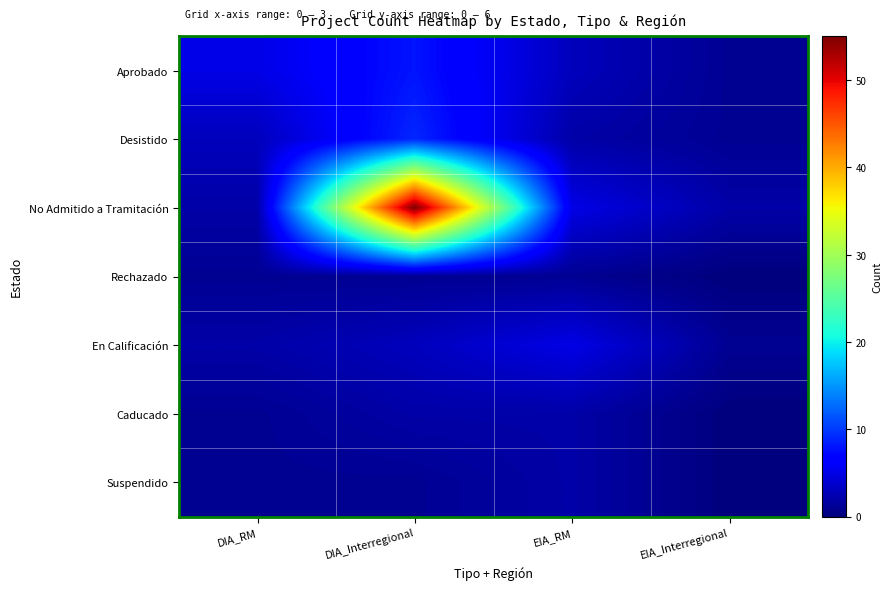

Reading left to right, list all the values displayed in this chart.

Aprobado: DIA_RM=5	DIA_Interregional=8	EIA_RM=3	EIA_Interregional=1
Desistido: DIA_RM=3	DIA_Interregional=9	EIA_RM=2	EIA_Interregional=1
No Admitido a Tramitación: DIA_RM=2	DIA_Interregional=55	EIA_RM=5	EIA_Interregional=2
Rechazado: DIA_RM=1	DIA_Interregional=1	EIA_RM=1	EIA_Interregional=0
En Calificación: DIA_RM=2	DIA_Interregional=3	EIA_RM=5	EIA_Interregional=1
Caducado: DIA_RM=1	DIA_Interregional=2	EIA_RM=2	EIA_Interregional=0
Suspendido: DIA_RM=1	DIA_Interregional=1	EIA_RM=2	EIA_Interregional=0